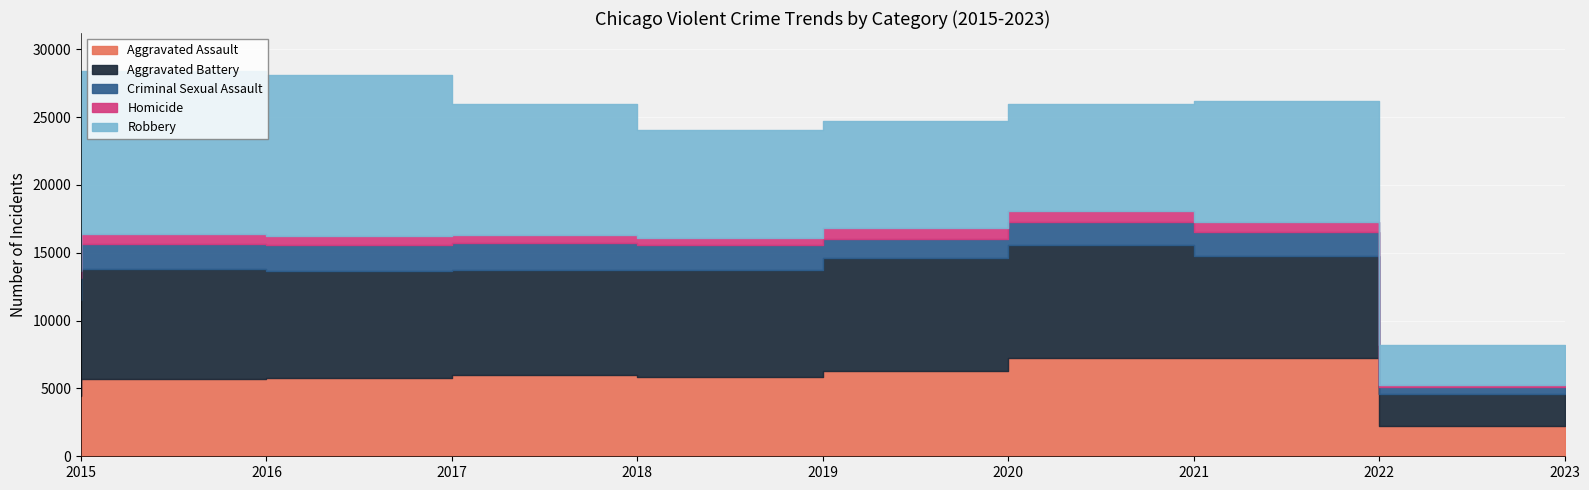

Between 2015 and 2017, which is larger?

2017